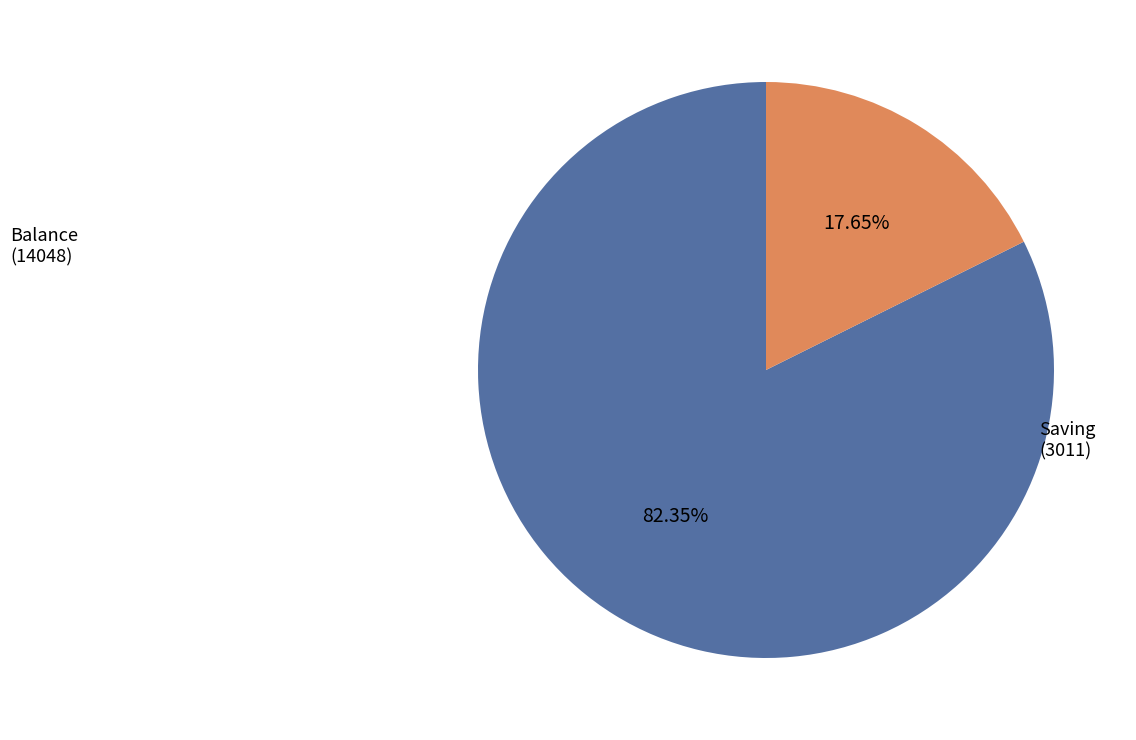

Rank the categories by value from lowest to highest.

Saving (3011), Balance (14048)